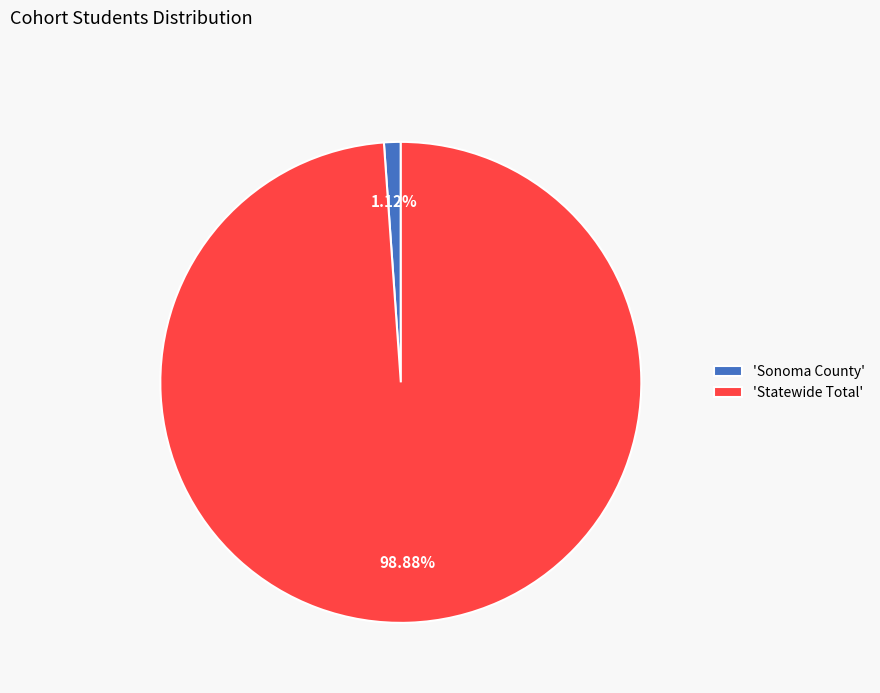

Which has a higher value, 'Statewide Total' or 'Sonoma County'?

'Statewide Total'